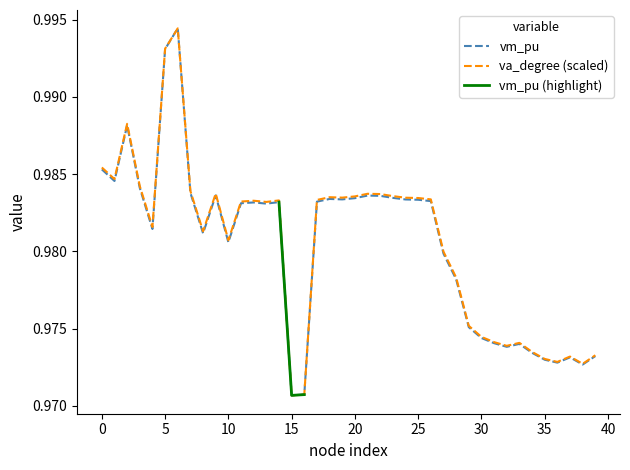

What is the average value of the va_degree series?

1.0